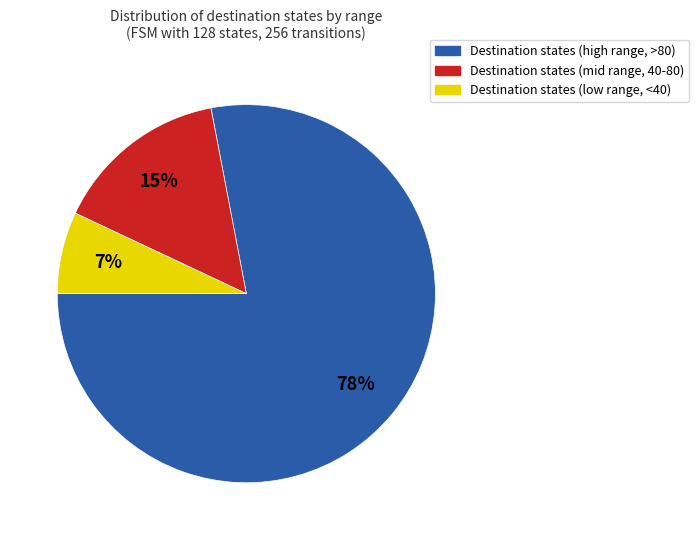

Is there any slice that represents more than half of the pie?

Yes